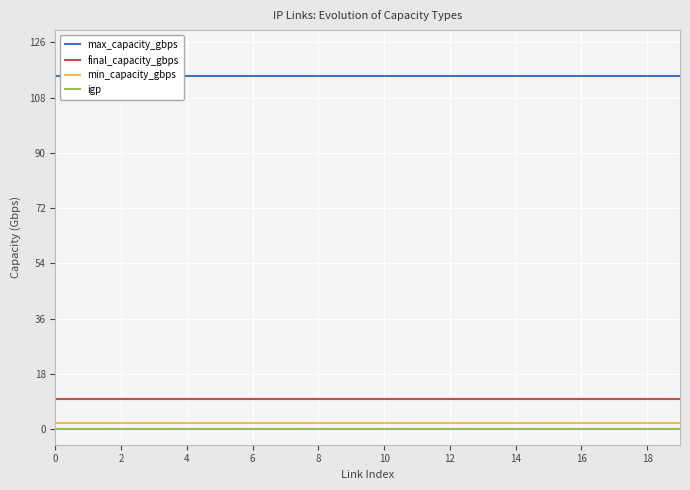

How many series are shown in this chart?

4